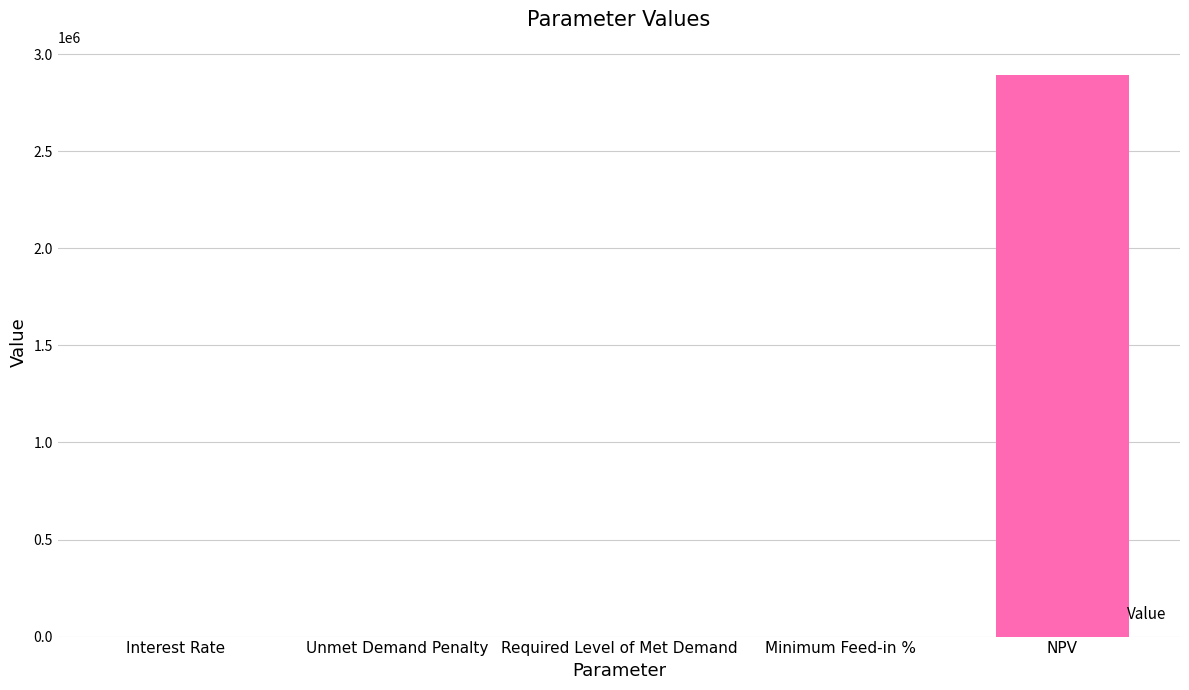

Is it true that the value at Required Level of Met Demand is 0.0?

True